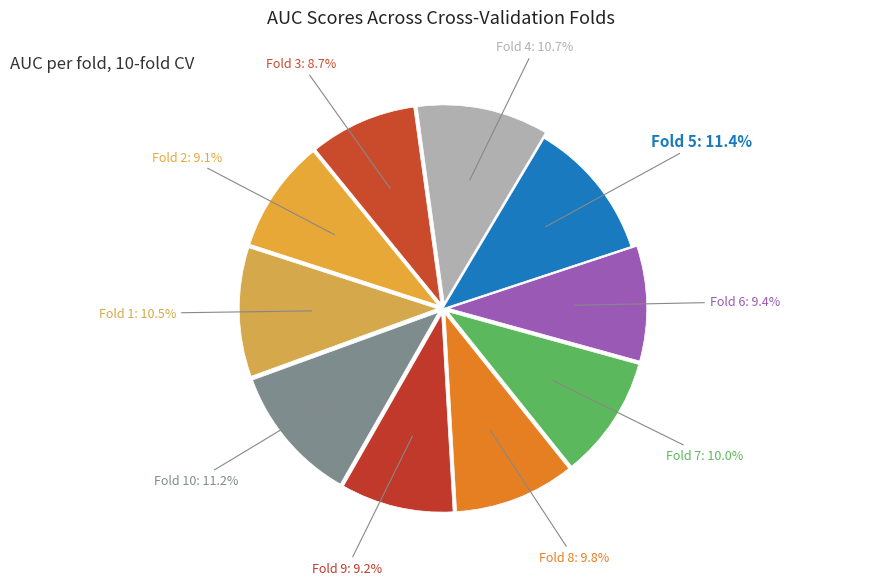

To the nearest percent, what is the average slice percentage?

10%